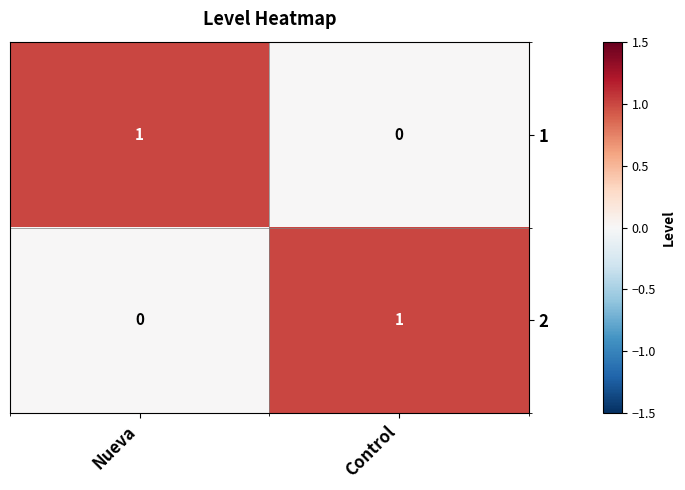

What is the total value across all series at Nueva?

1